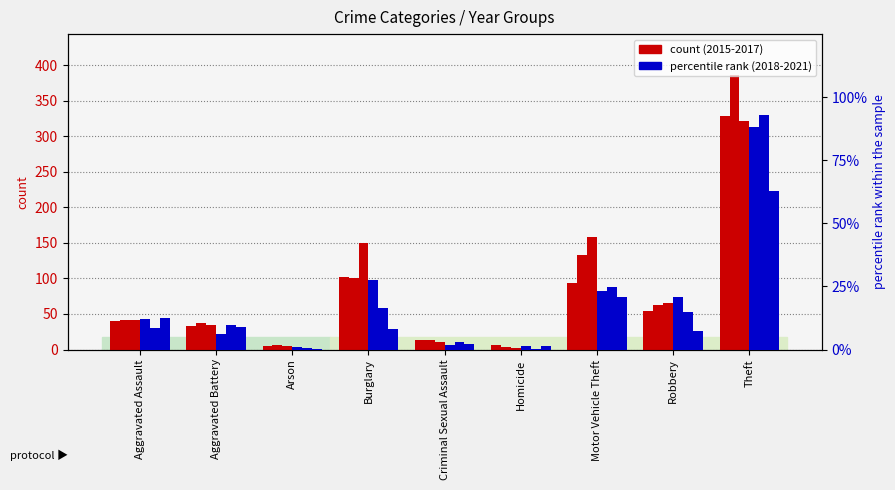

How many values in the percentile (2021) series are below 8?

4